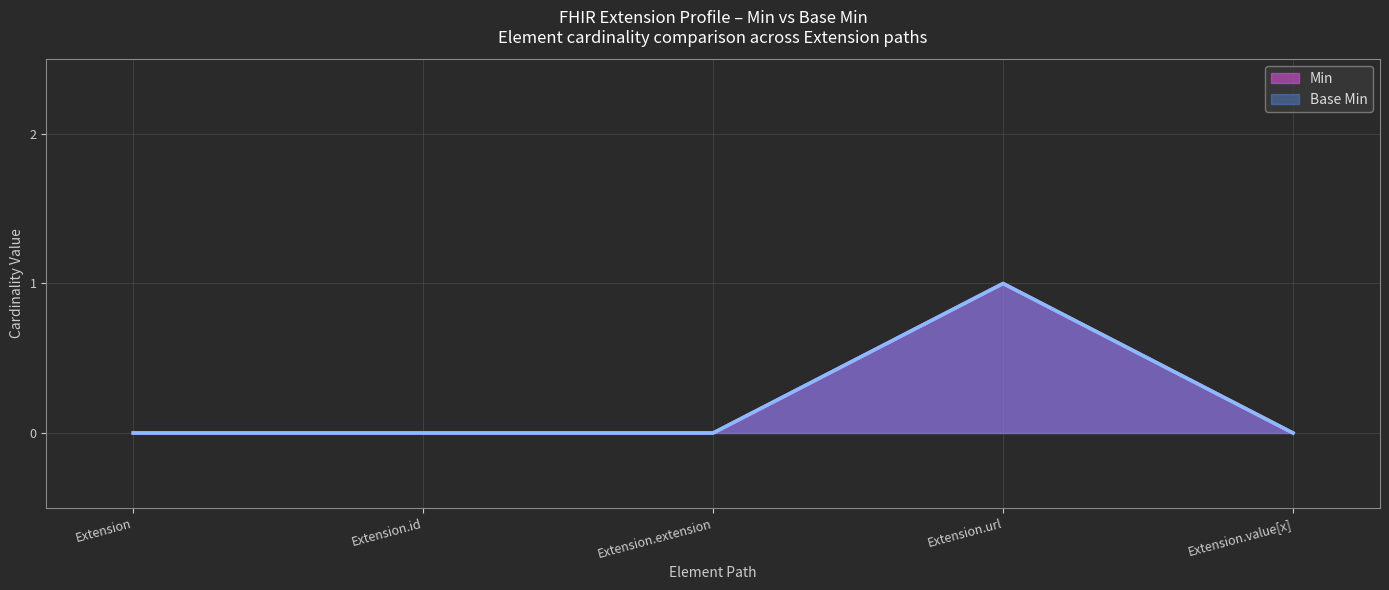

Which label corresponds to the smallest value in the chart?

Extension